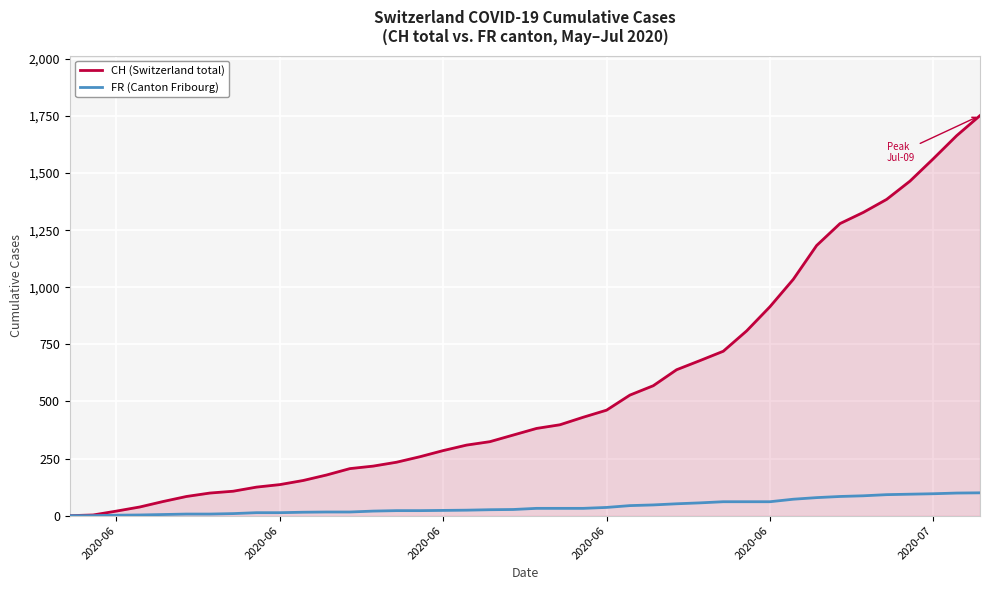

What is the maximum value for CH (Switzerland total)?

1752